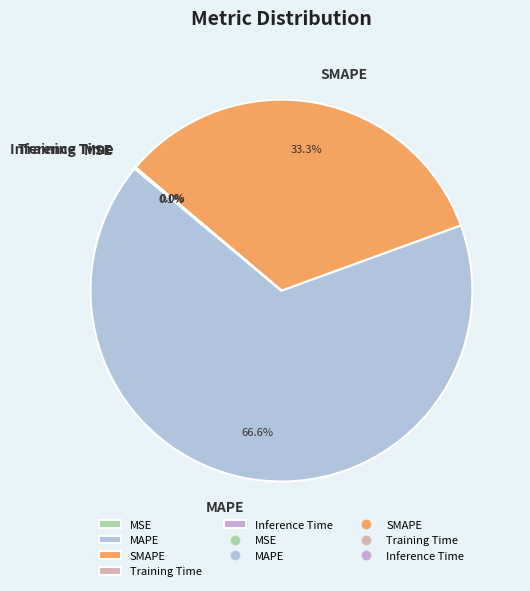

Which has a higher value, SMAPE or MAPE?

MAPE